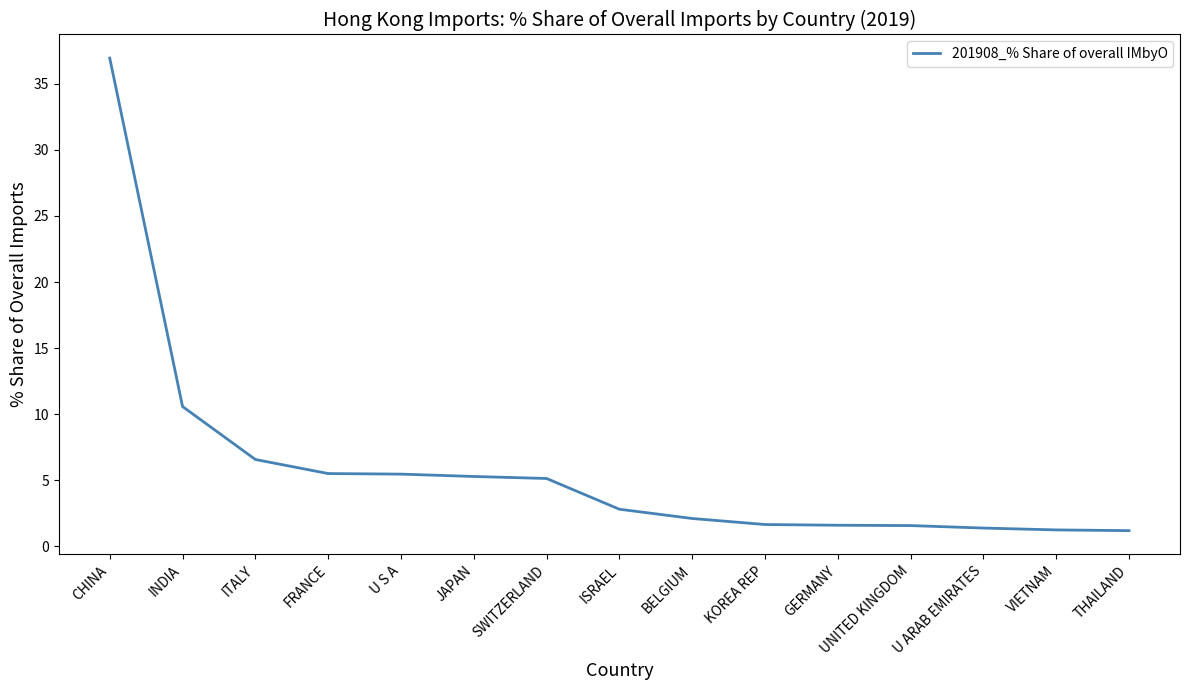

Approximately how many times larger is the value at JAPAN compared to SWITZERLAND?

1.0